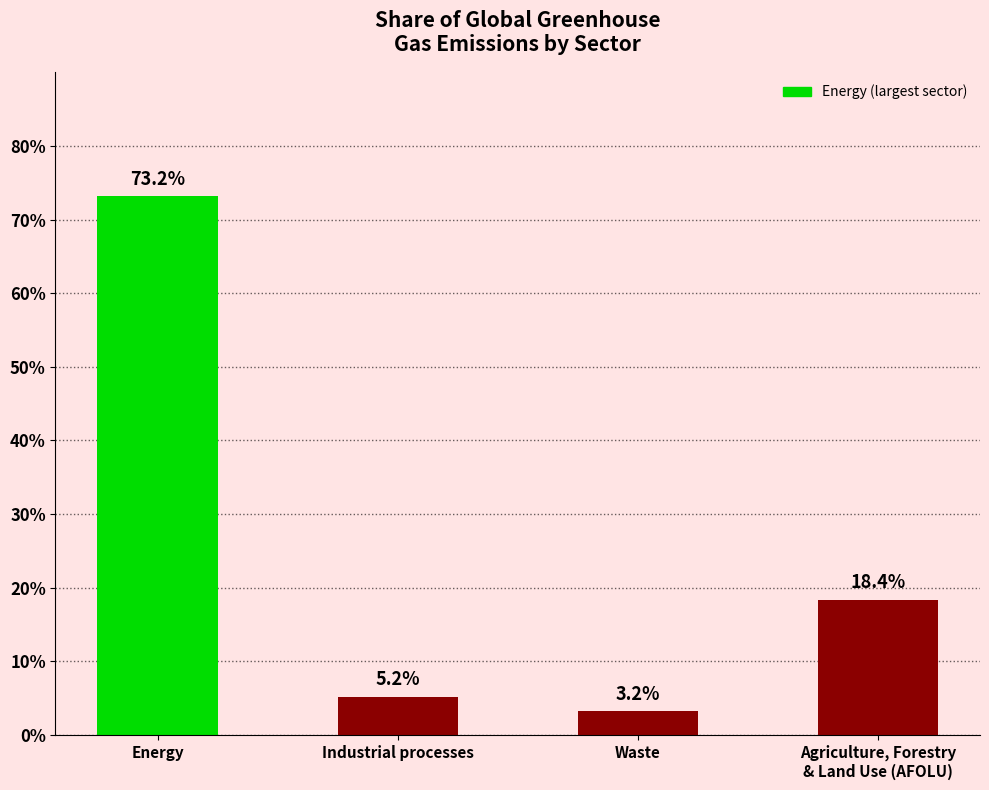

List the labels in order of value, largest first.

Energy, Agriculture, Forestry
& Land Use (AFOLU), Industrial processes, Waste